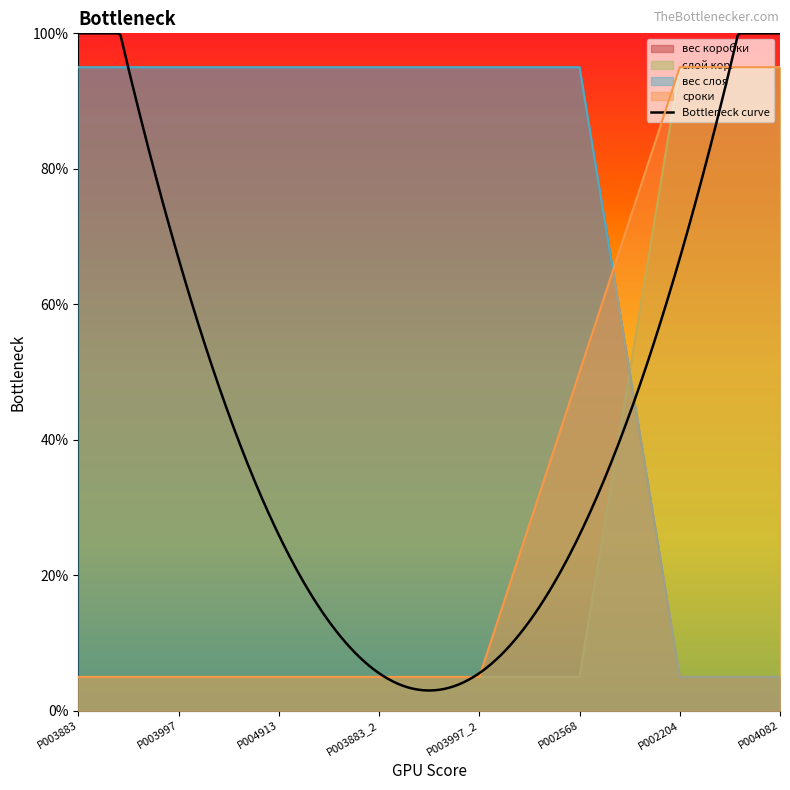

Which series has the widest spread of values?

вес коробки